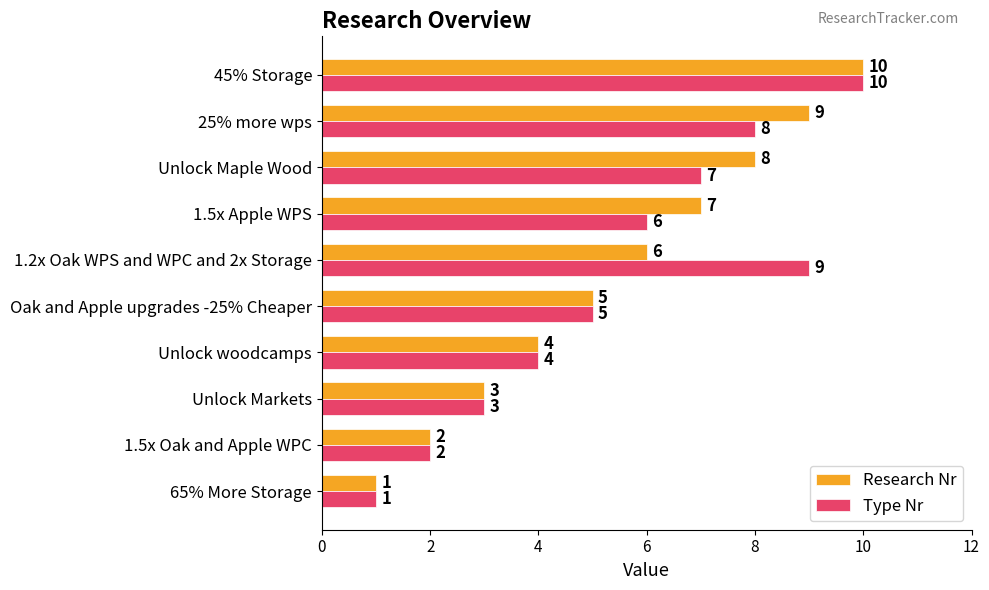

At which label is Type Nr closest to 5?

Oak and Apple upgrades -25% Cheaper